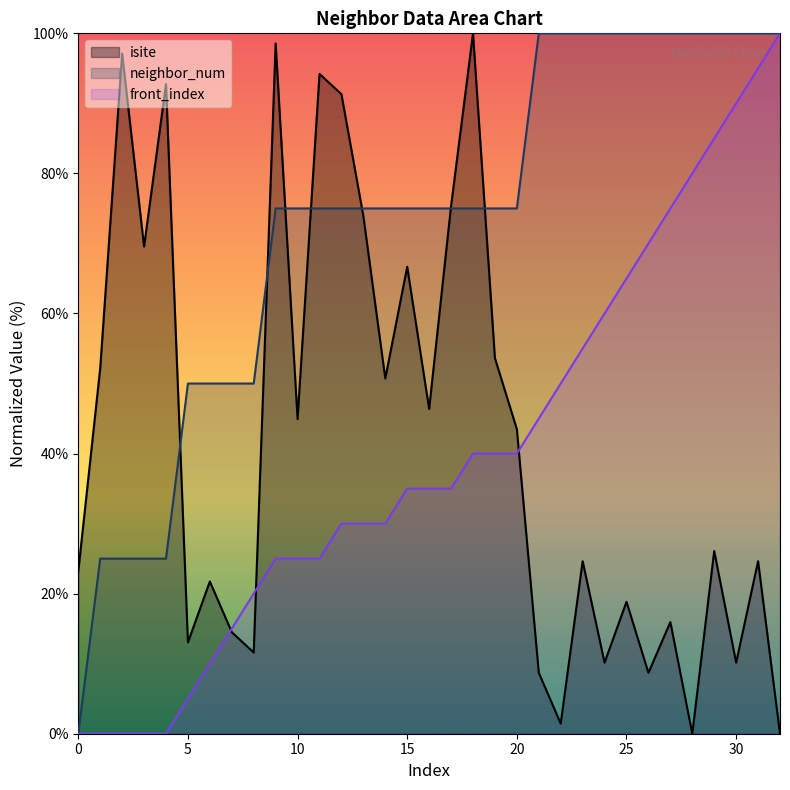

List the labels in order of isite value, smallest first.

28, 32, 22, 21, 26, 24, 30, 8, 5, 7, 27, 25, 6, 0, 23, 31, 29, 20, 10, 16, 14, 1, 19, 15, 3, 13, 17, 12, 4, 11, 2, 9, 18